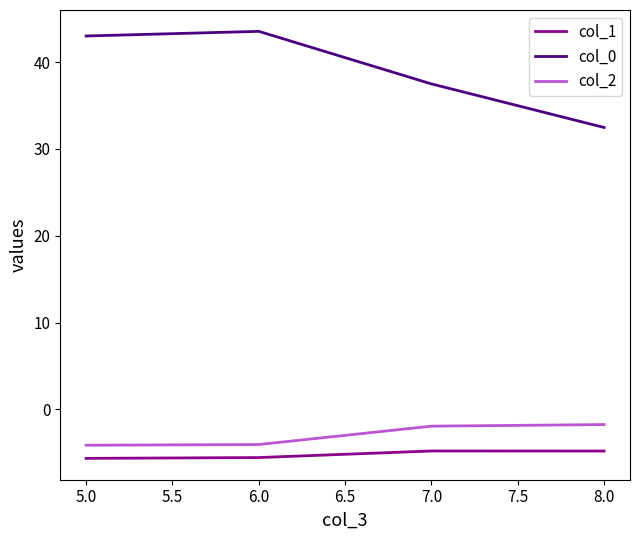

What is the minimum value for col_0?

32.5